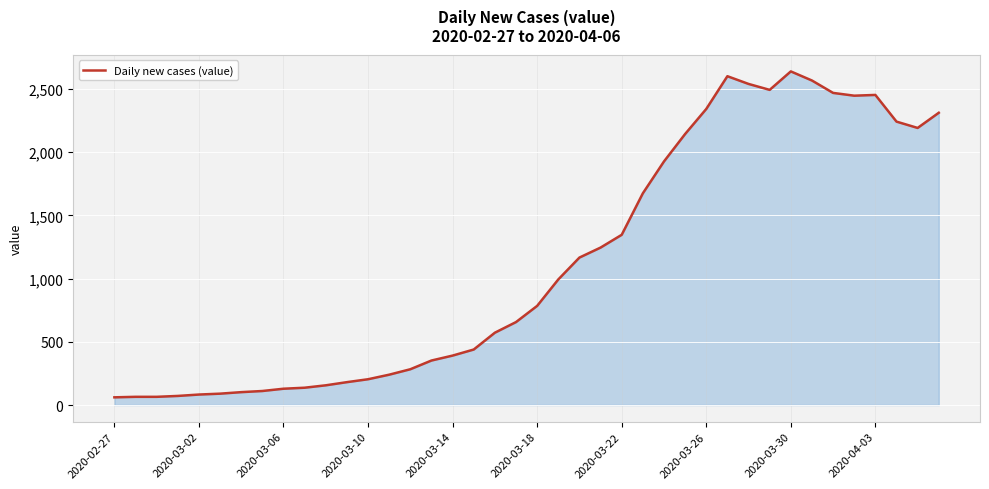

Count the number of data series in this chart.

1